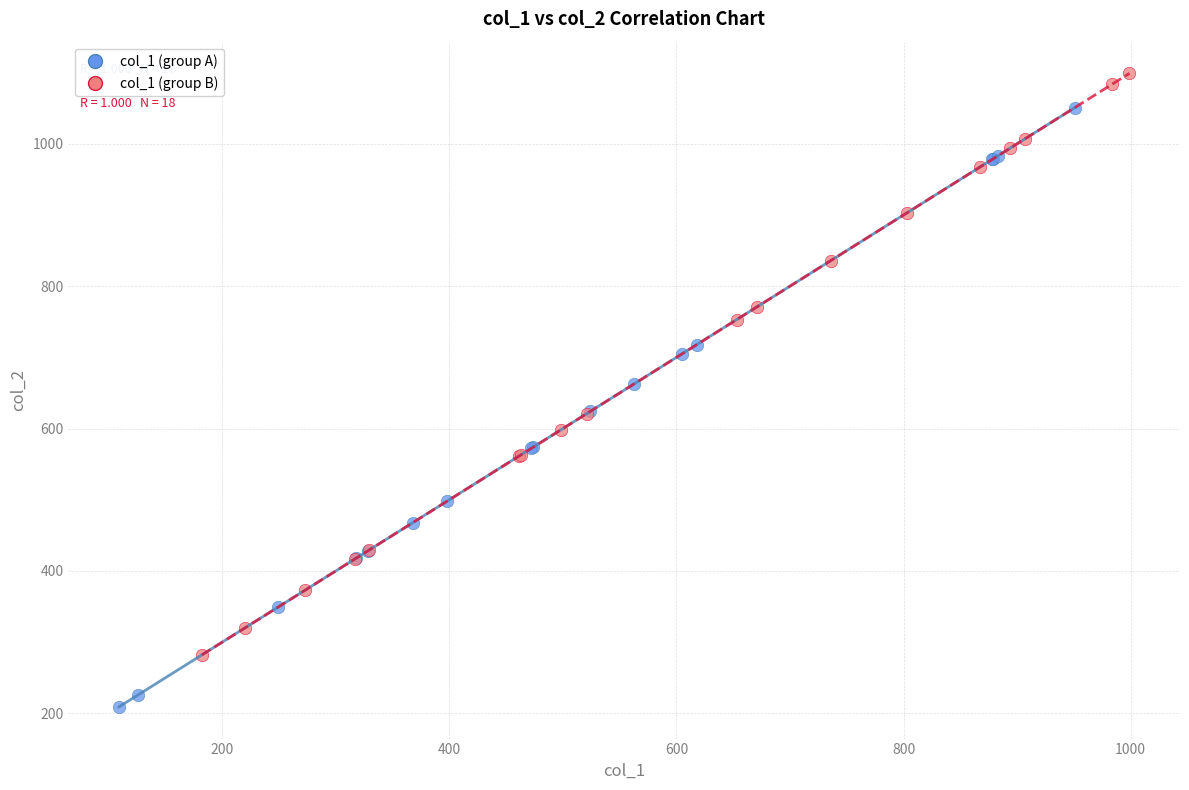

Which series contains the lowest Y value?

col_1 (group A)